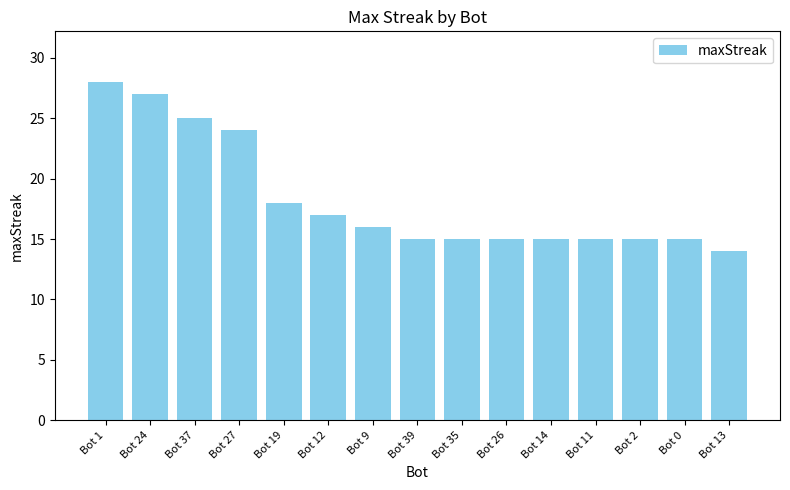

Reading right to left, list all the values displayed in this chart.

14	15	15	15	15	15	15	15	16	17	18	24	25	27	28